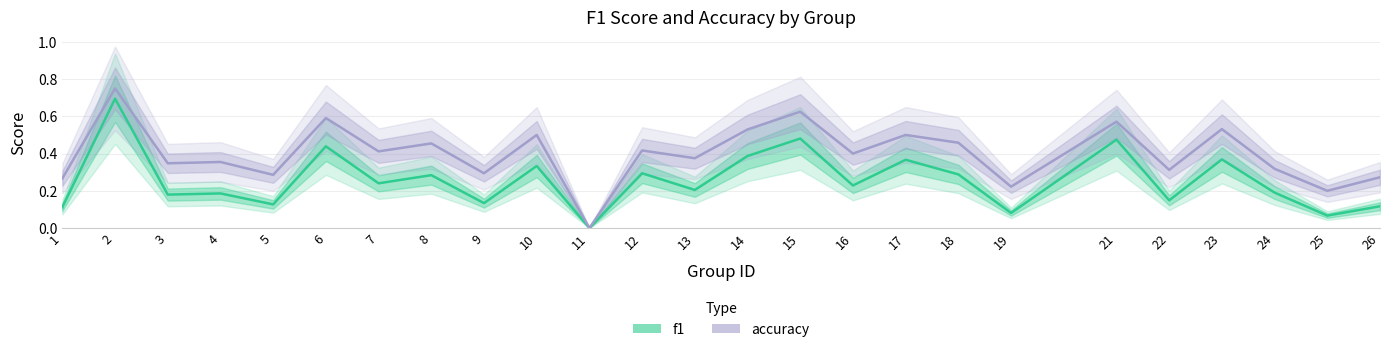

Count the number of data series in this chart.

2